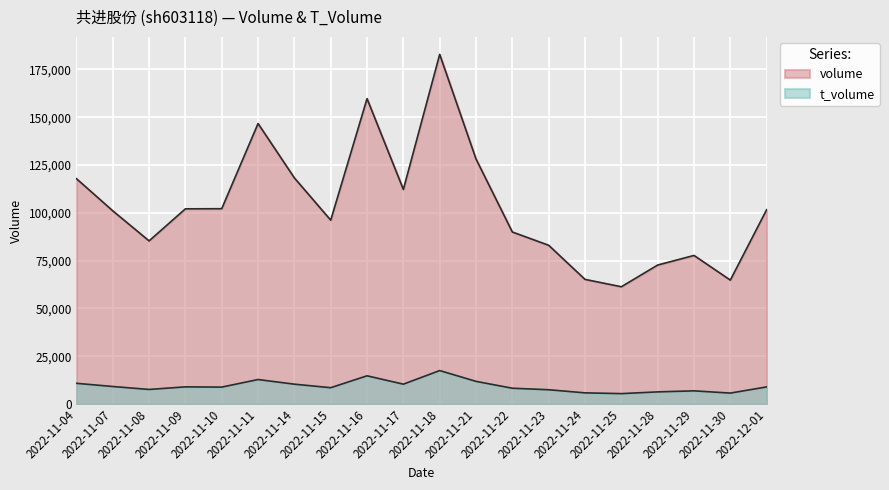

What is the spread (max minus min) of values at 2022-12-01?

92691